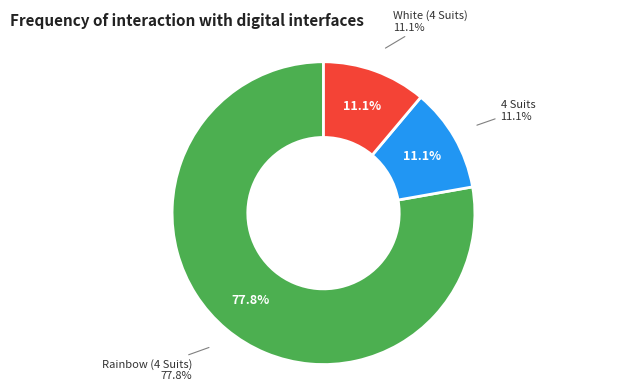

How much of the chart is everything except Rainbow (4 Suits)?

22.2%